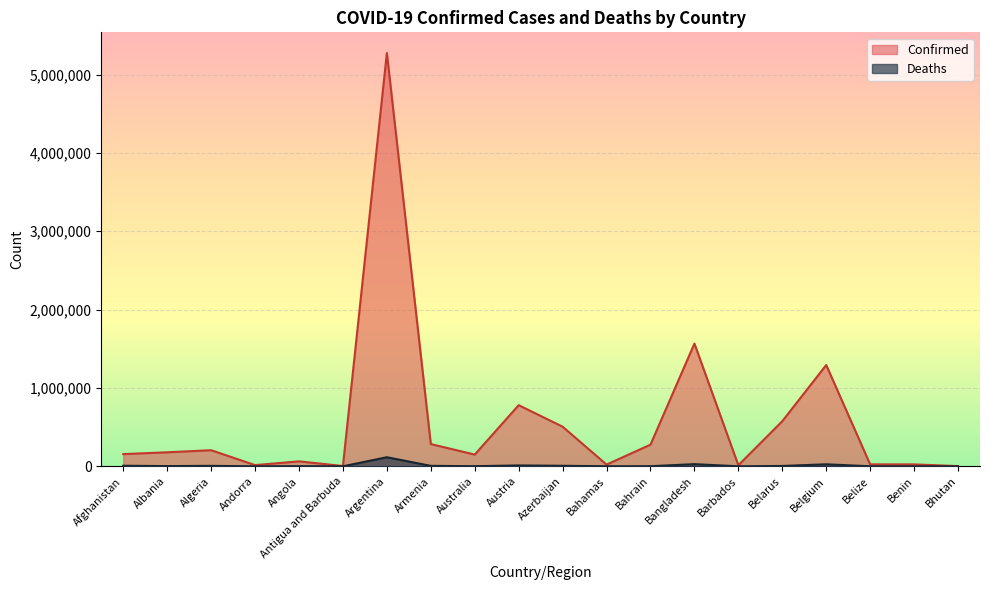

What is the value of the Confirmed point at the 5th from the left?

63197